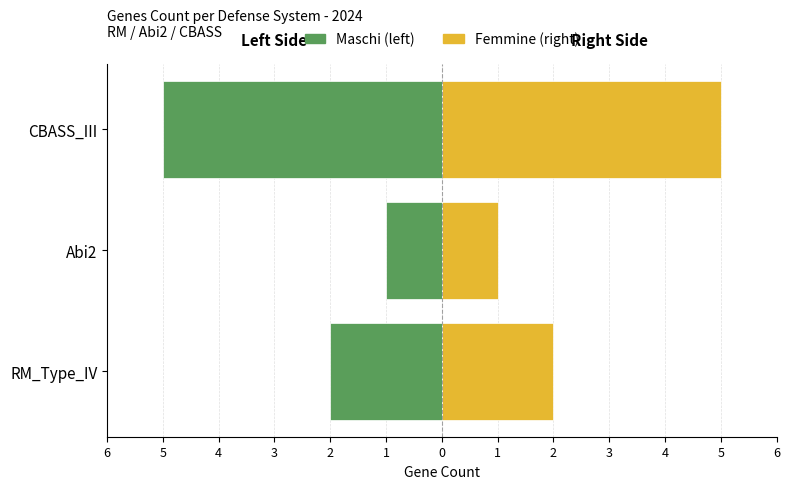

Rank the series by their maximum value, from lowest to highest.

Maschi (left), Femmine (right)